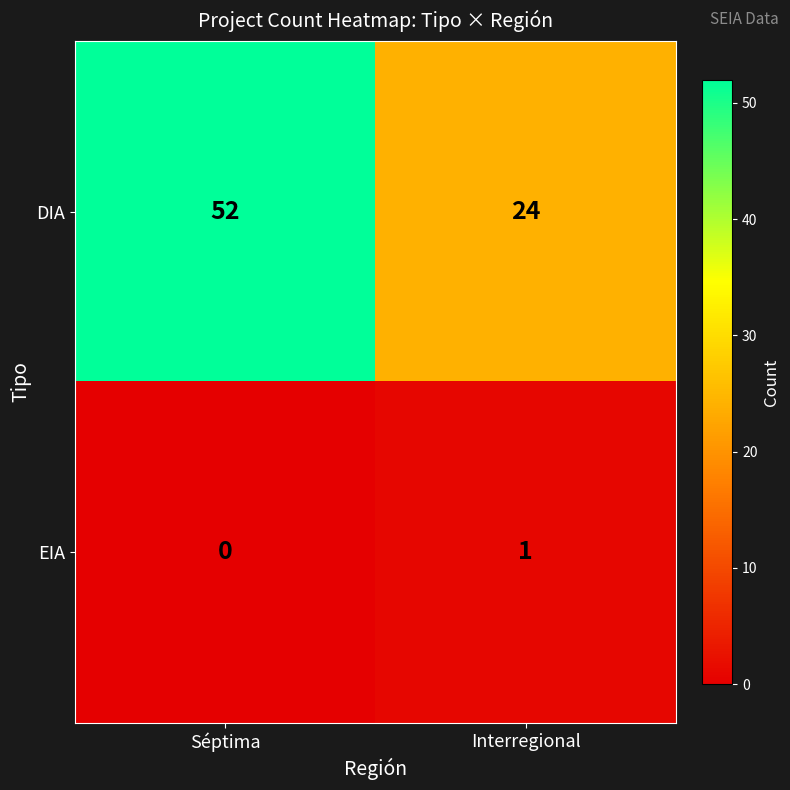

Rank the series by their maximum value, from lowest to highest.

EIA, DIA